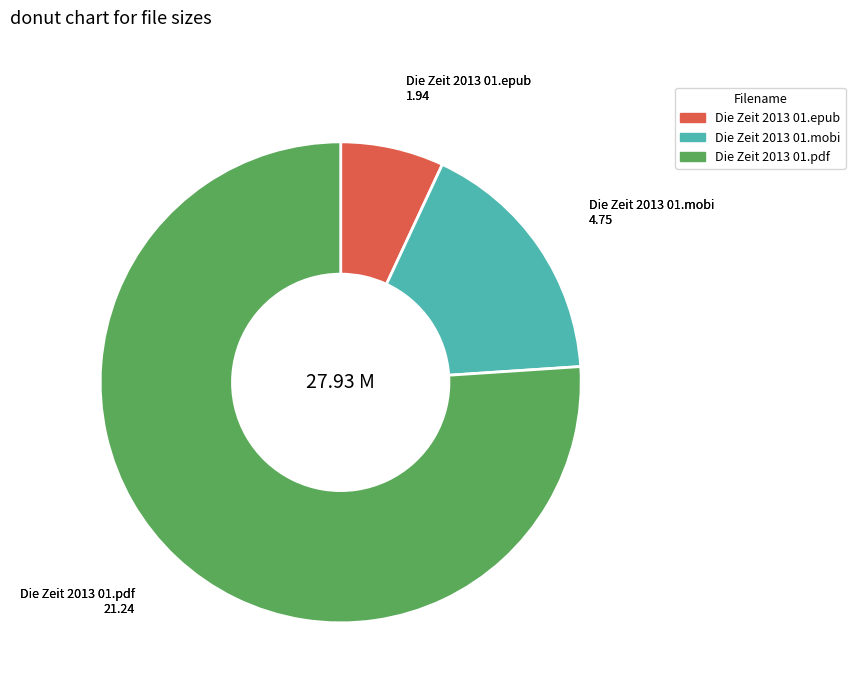

What is the smallest slice in the pie chart?

Die Zeit 2013 01.epub